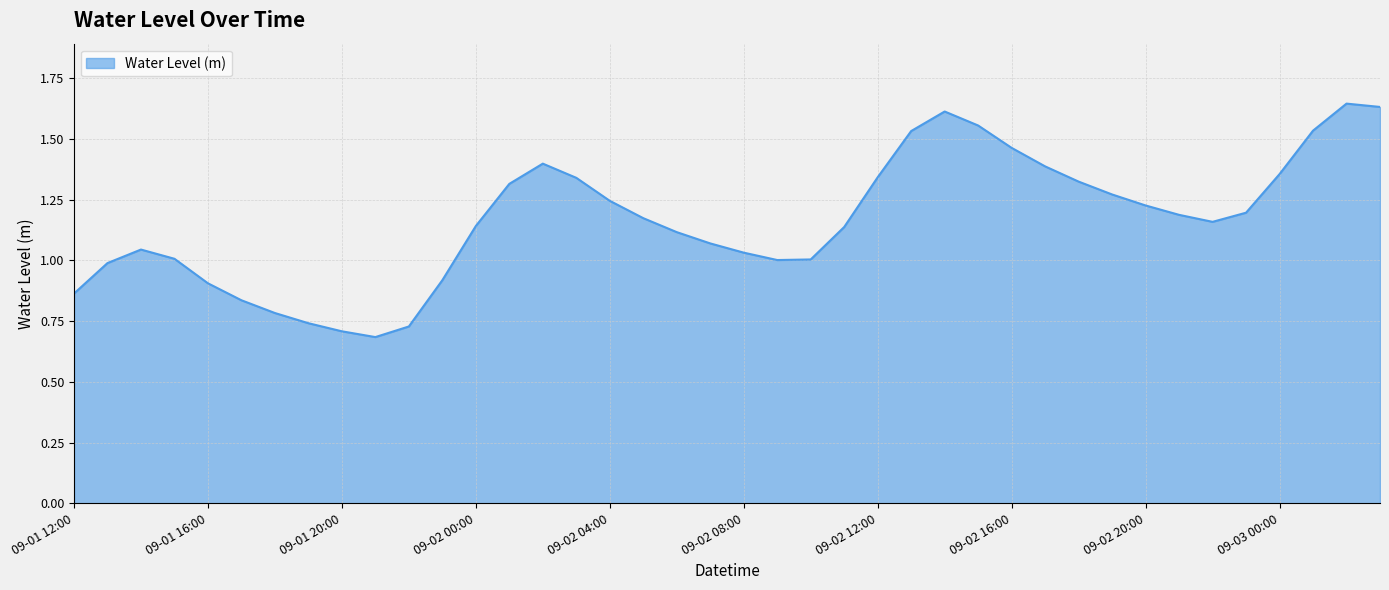

At which label is the value closest to 1?

2023-09-02 09:00